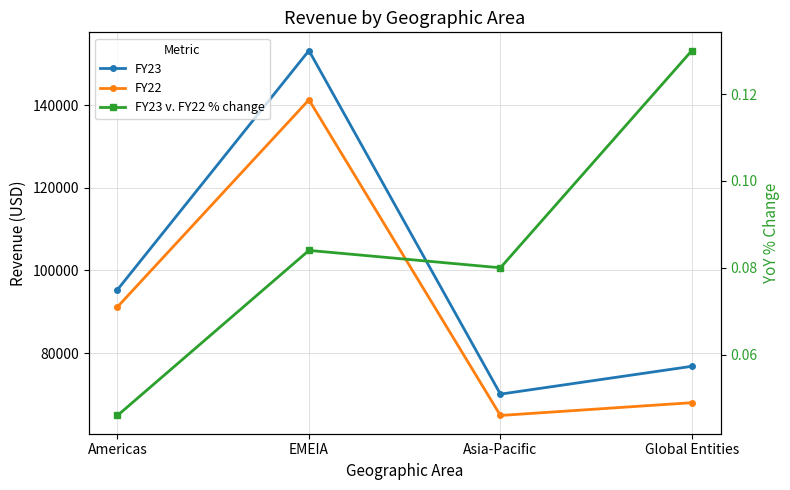

What is the difference between the FY23 values at Global Entities and Asia-Pacific?

6739.0